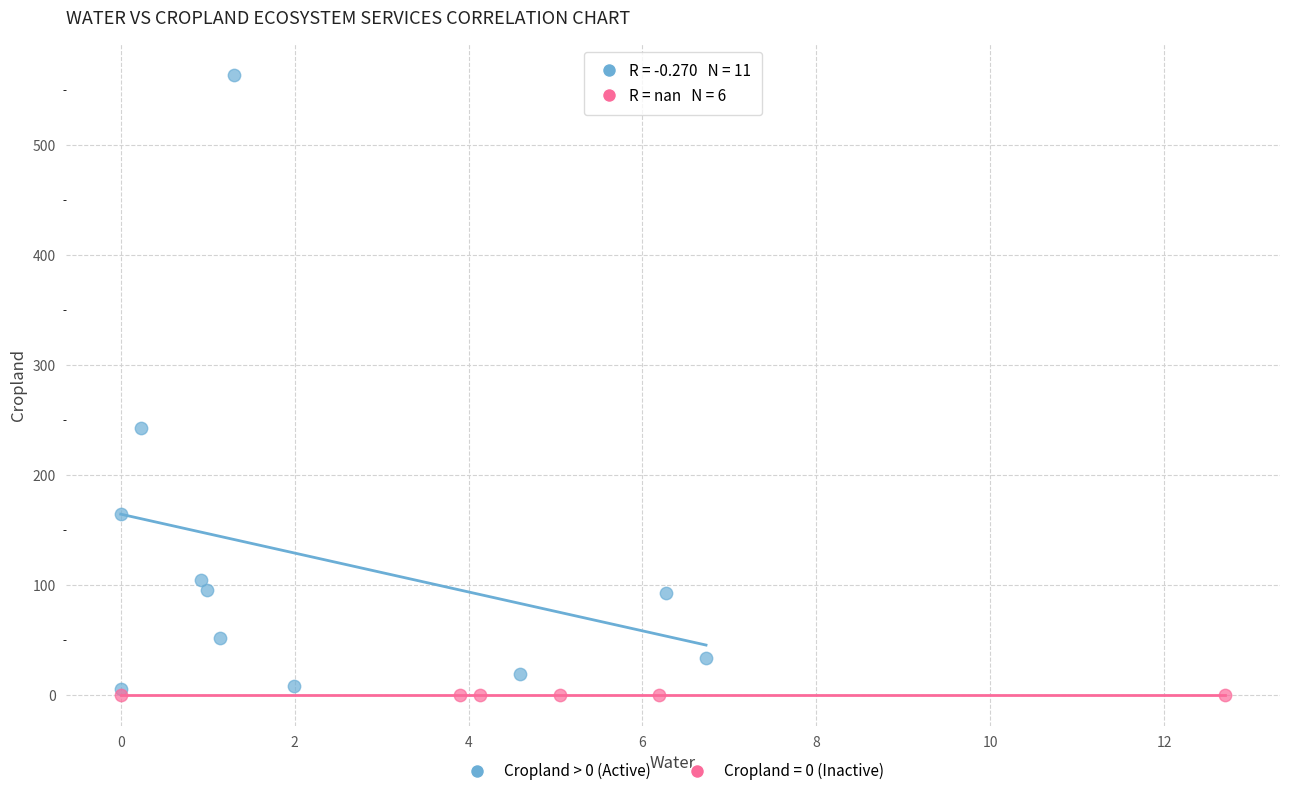

Which series contains the highest Y value?

Cropland > 0 (Active)